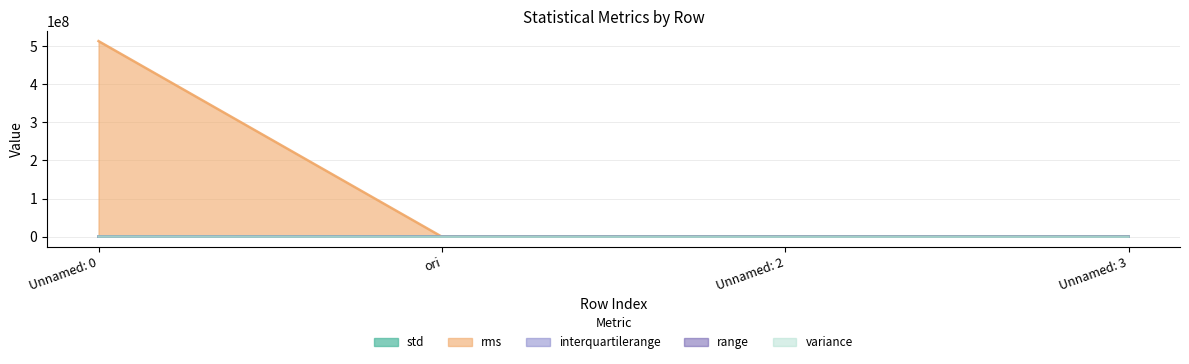

Reading right to left, transcribe all the data shown in this chart.

std: Unnamed: 3=2.1	Unnamed: 2=1.3	ori=1.3	Unnamed: 0=556.5
rms: Unnamed: 3=4.2	Unnamed: 2=14.2	ori=242.4	Unnamed: 0=513153898.4
interquartilerange: Unnamed: 3=0.5	Unnamed: 2=1.0	ori=0.4	Unnamed: 0=484.2
range: Unnamed: 3=7.7	Unnamed: 2=8.1	ori=5.1	Unnamed: 0=1895.0
variance: Unnamed: 3=4.4	Unnamed: 2=1.8	ori=1.7	Unnamed: 0=309656.2